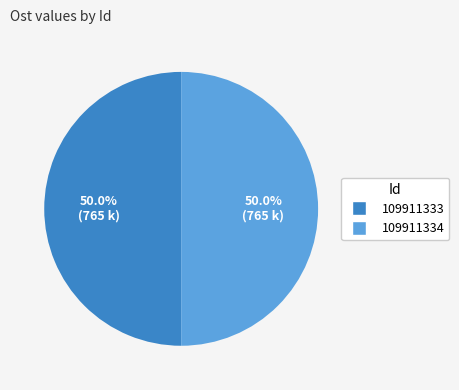

What percentage is NOT represented by 109911334?

50.0%